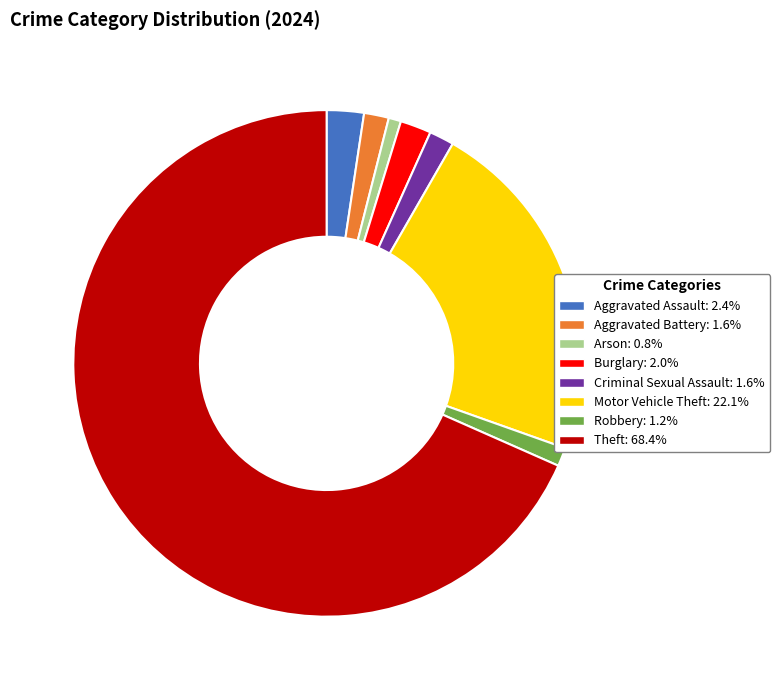

Count the number of slices in the pie.

8